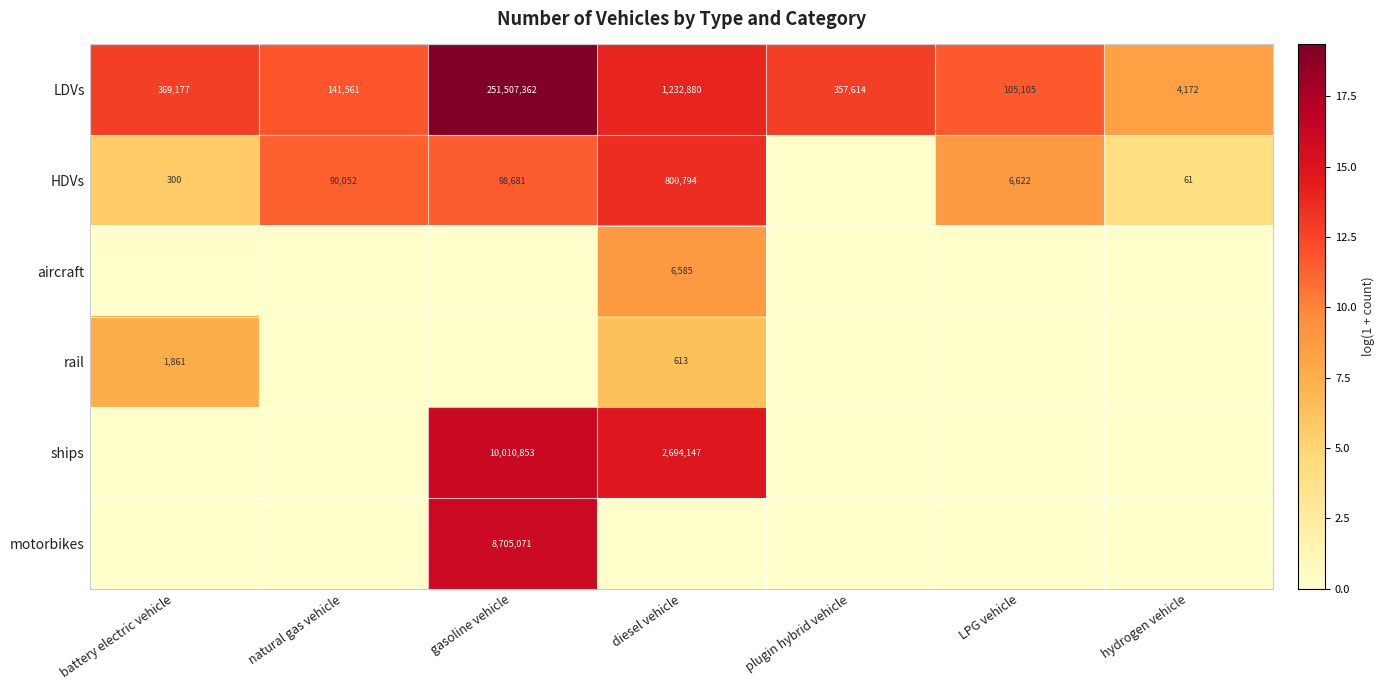

Which label corresponds to the smallest value in the chart?

plugin hybrid vehicle